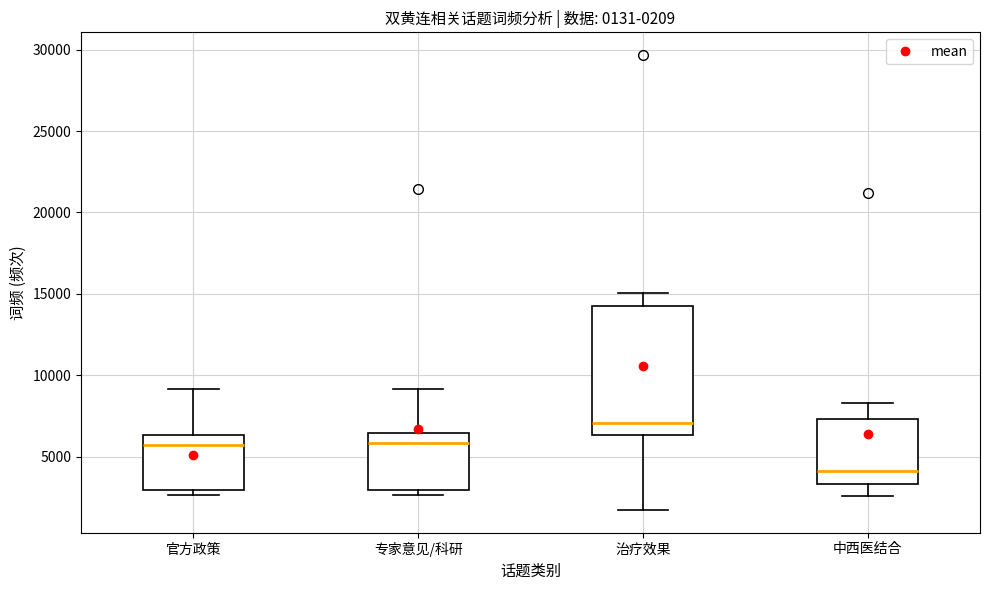

Where does the median line of the box for 中西医结合 sit on the y-axis? The values are not printed on the chart, so give them approximately, as read against the axis.

4000